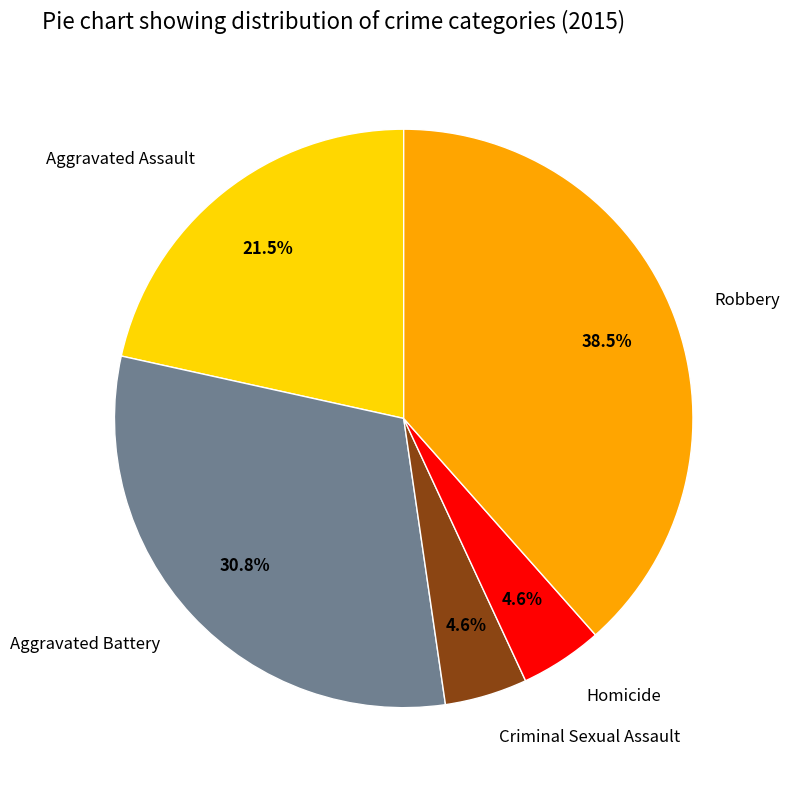

What is the total percentage of Homicide and Robbery?

43.1%